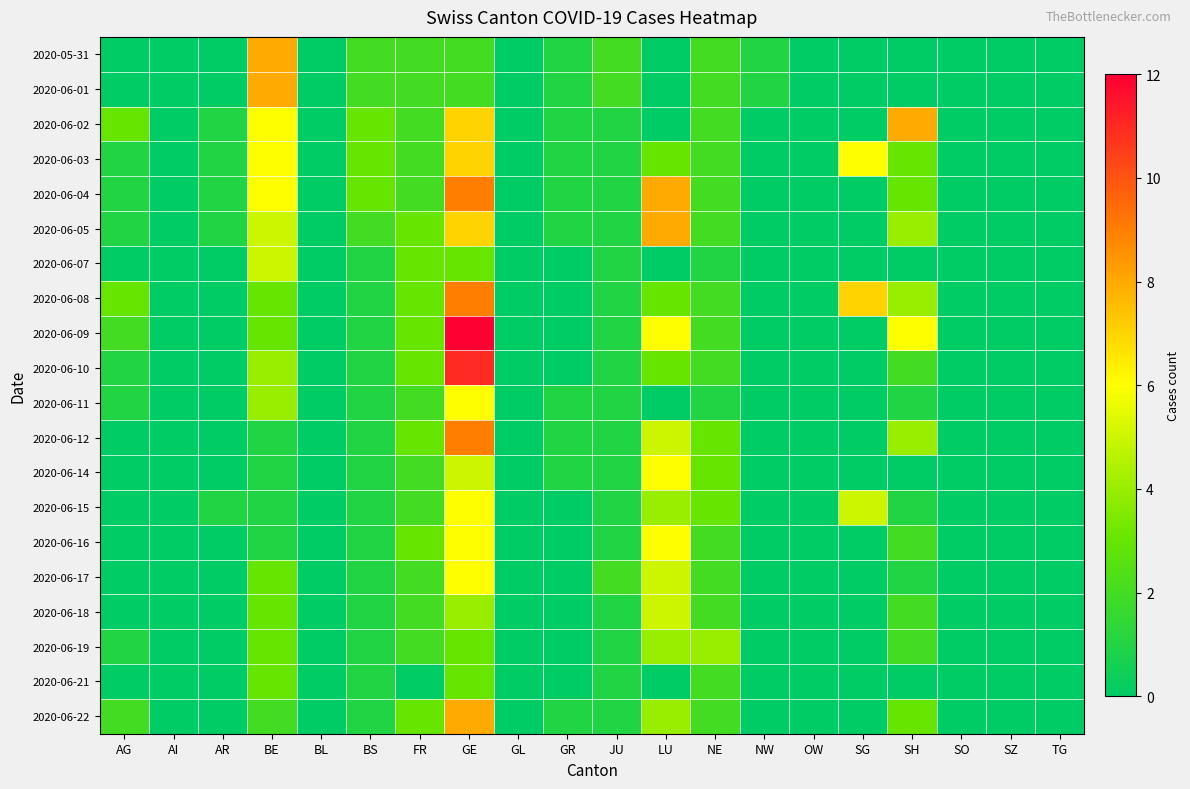

How many categories are shown in the chart?

20